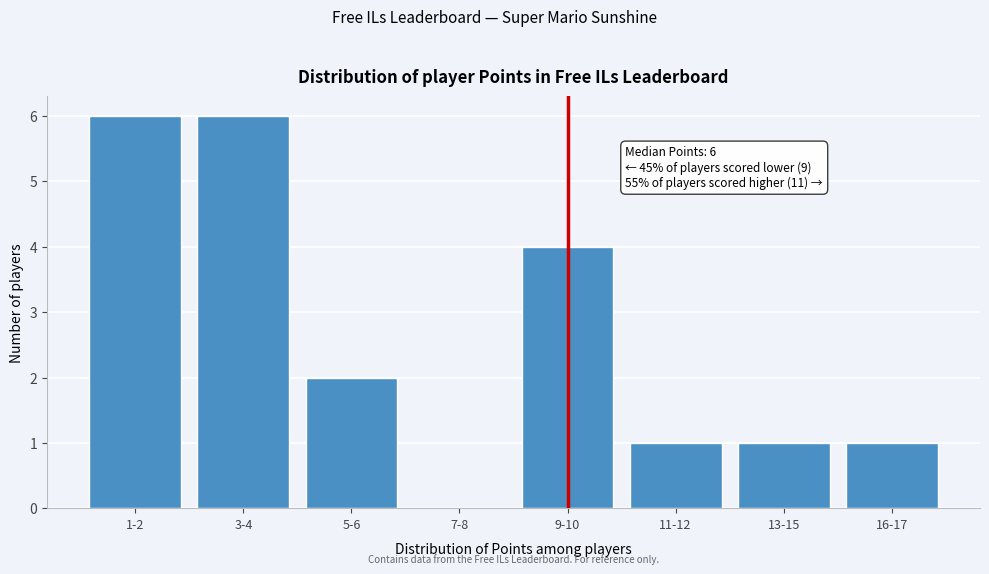

Reading left to right, list all the values displayed in this chart.

1-2=6	3-4=6	5-6=2	7-8=0	9-10=4	11-12=1	13-15=1	16-17=1